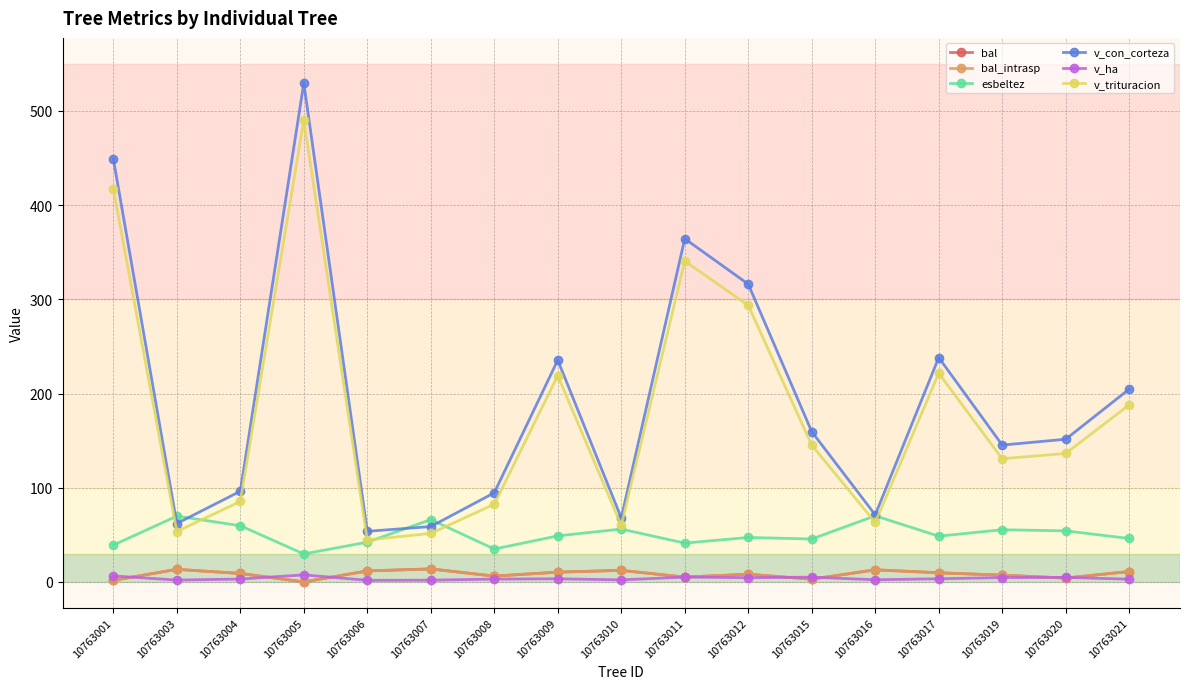

Which series has the widest spread of values?

v_con_corteza